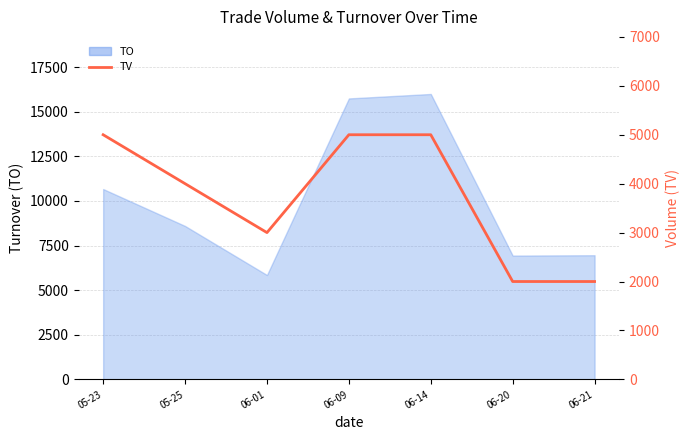

What is the label of the 1st point from the left?

05-23